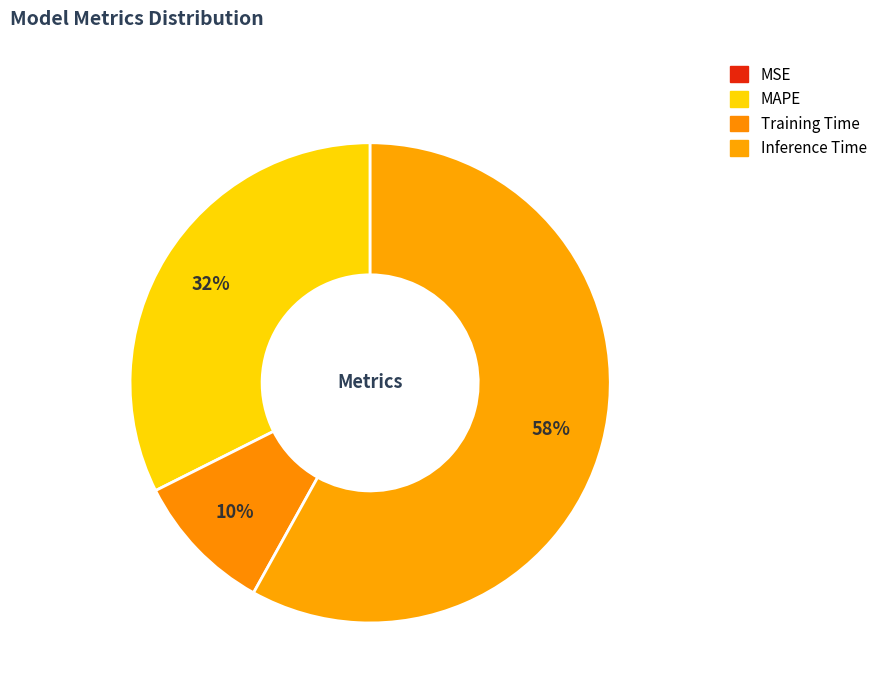

To the nearest percent, what is the difference between the largest and smallest slice percentages?

58%